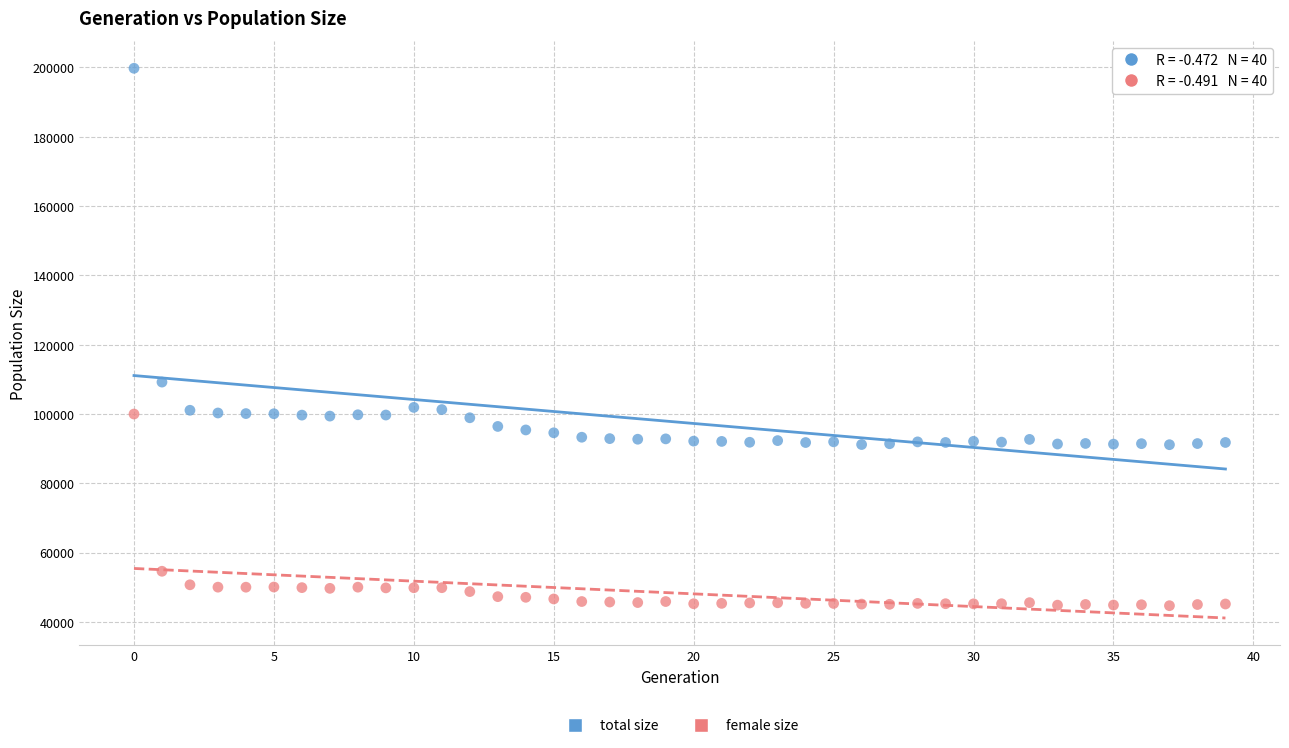

What are all the series names shown in the legend?

total size, female size